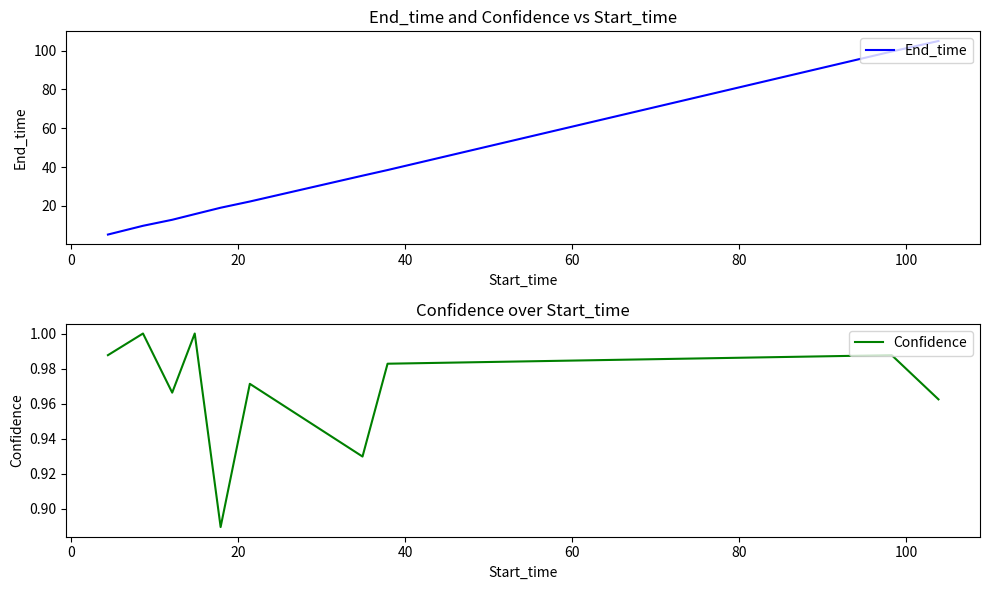

What is the maximum value for End_time?

104.9